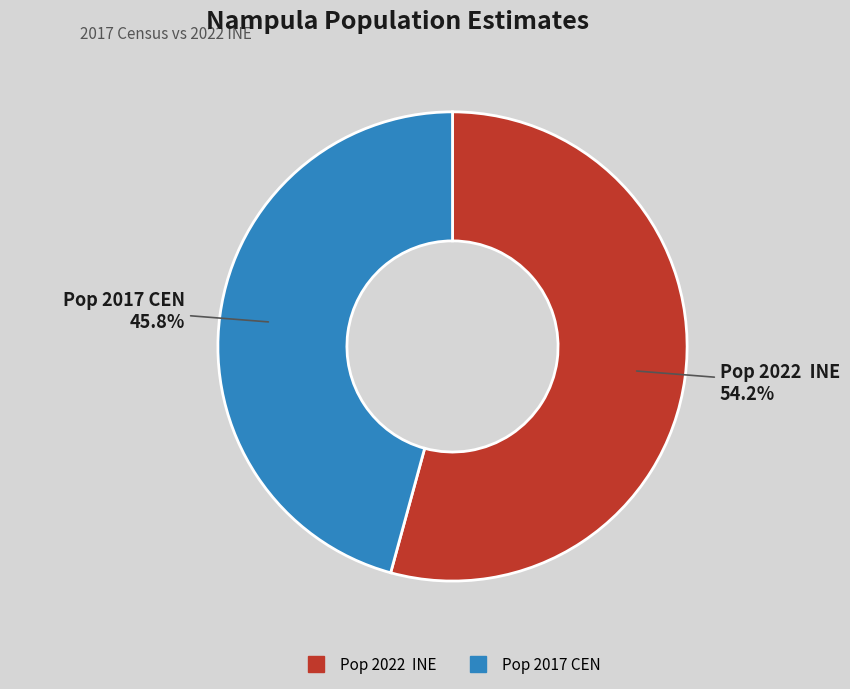

What percentage do Pop 2017 CEN and Pop 2022 INE together represent?

100.0%